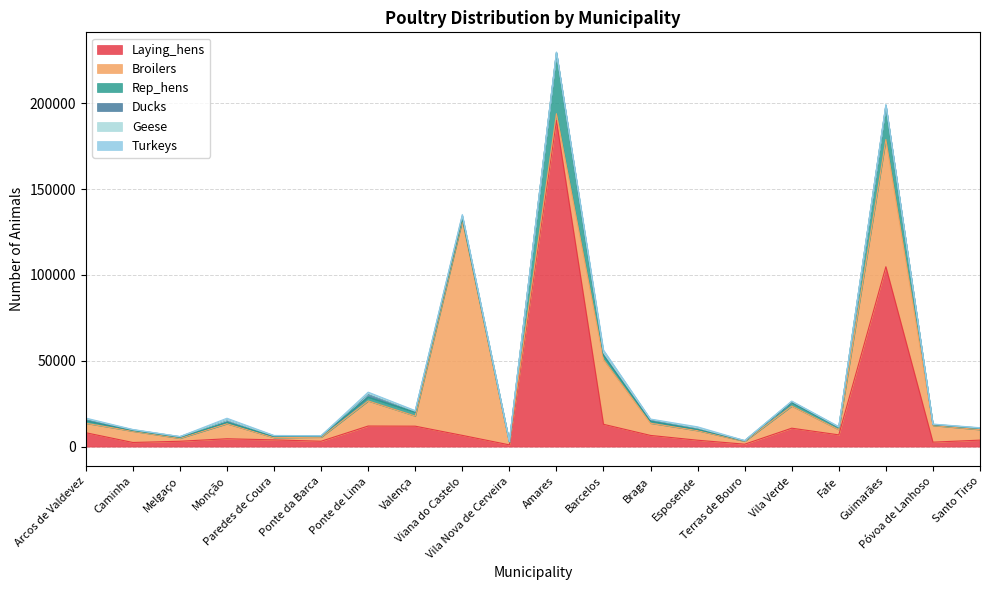

How many categories are shown in the chart?

20